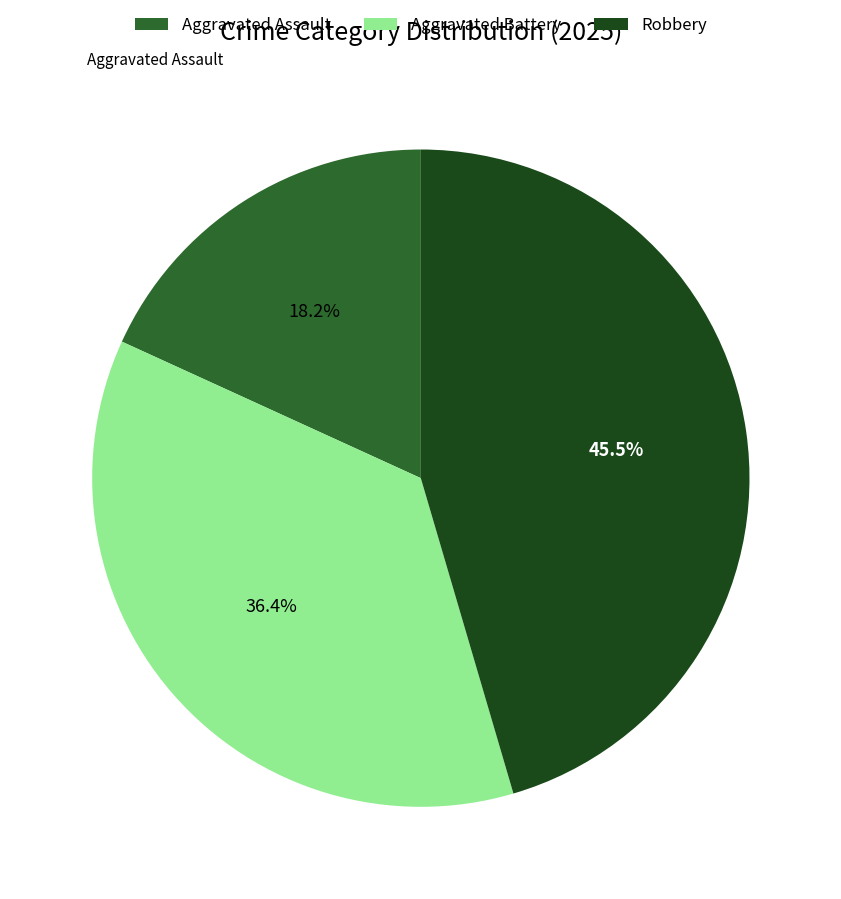

To the nearest percent, what is the difference between the Aggravated Assault and Aggravated Battery slice percentages?

18%